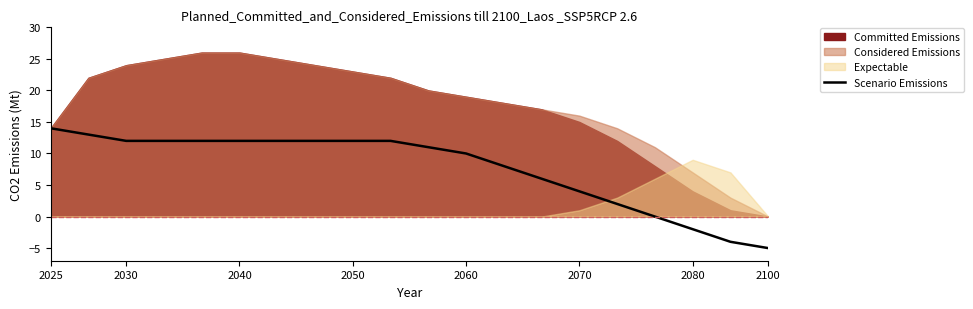

What is the label of the 12th point from the right?

2050